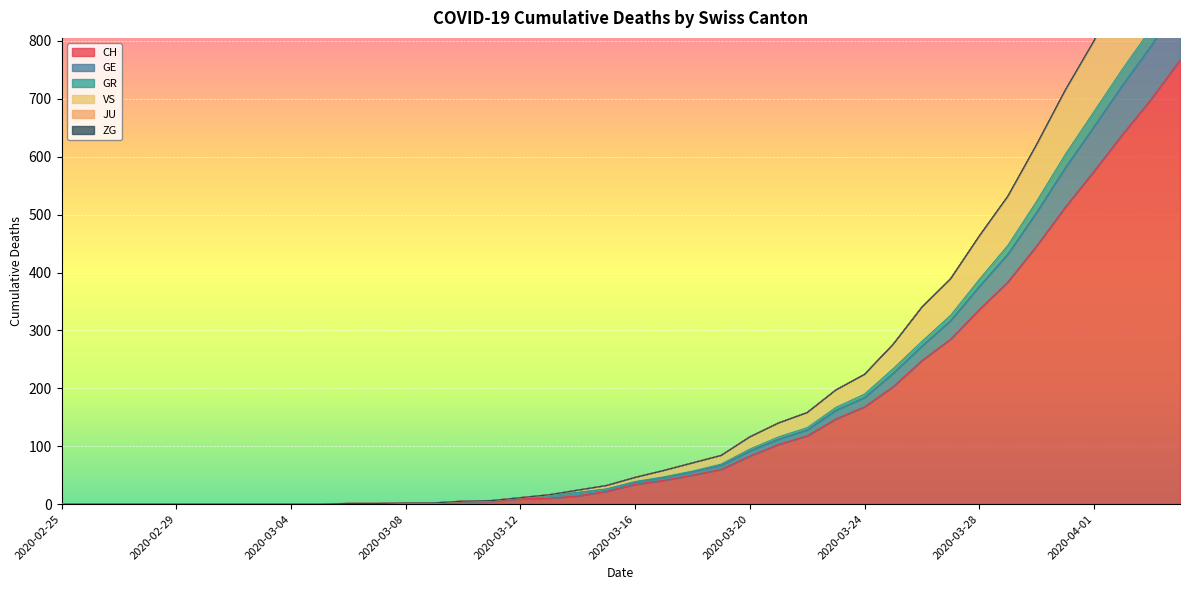

Which category has the highest value across all series?

2020-04-04